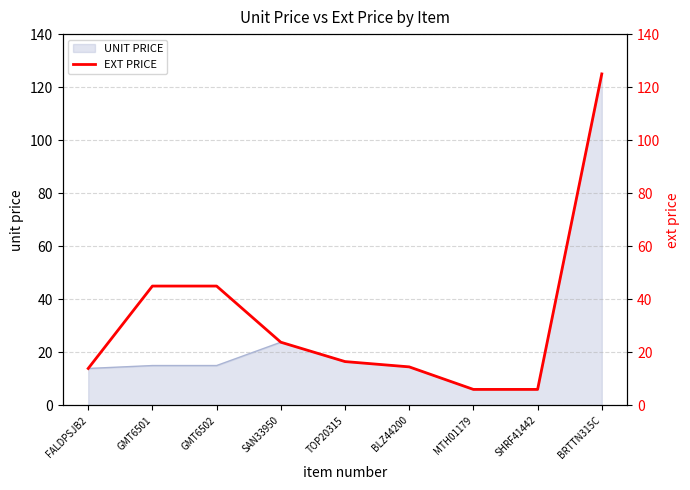

What is the sum of all values?

295.6